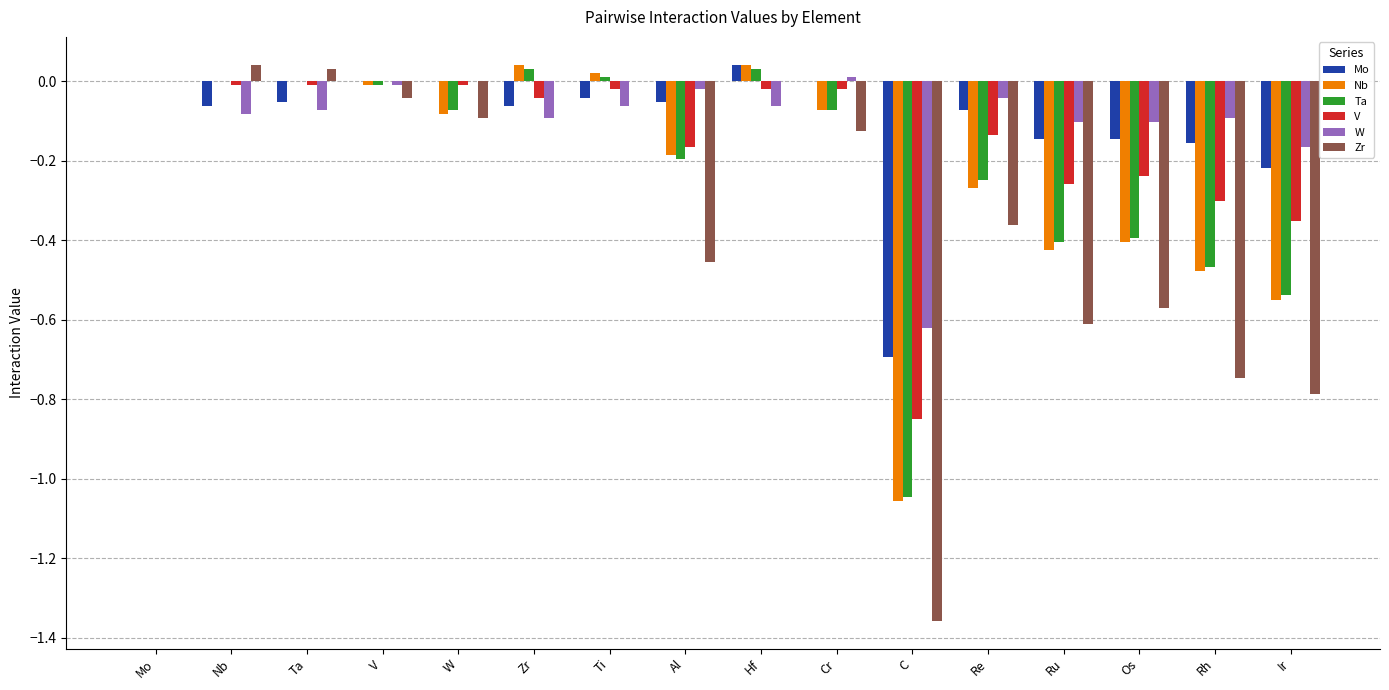

Between Ta and Os, which series saw the biggest shift?

Zr